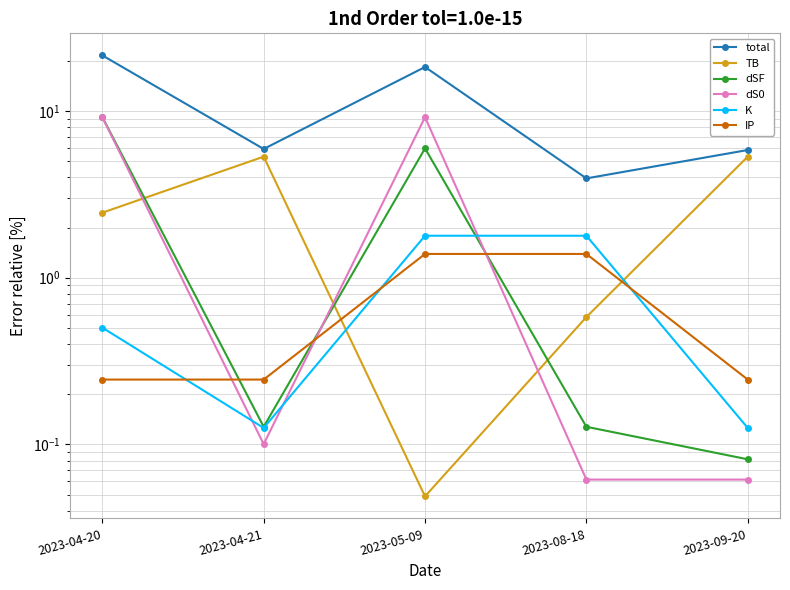

True or false: dS0 has a value of 0.1 at 2023-09-20.

True